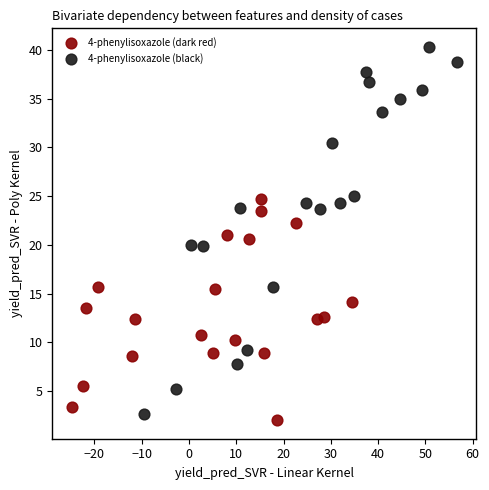

Which series has the widest spread of Y values?

4-phenylisoxazole (black)